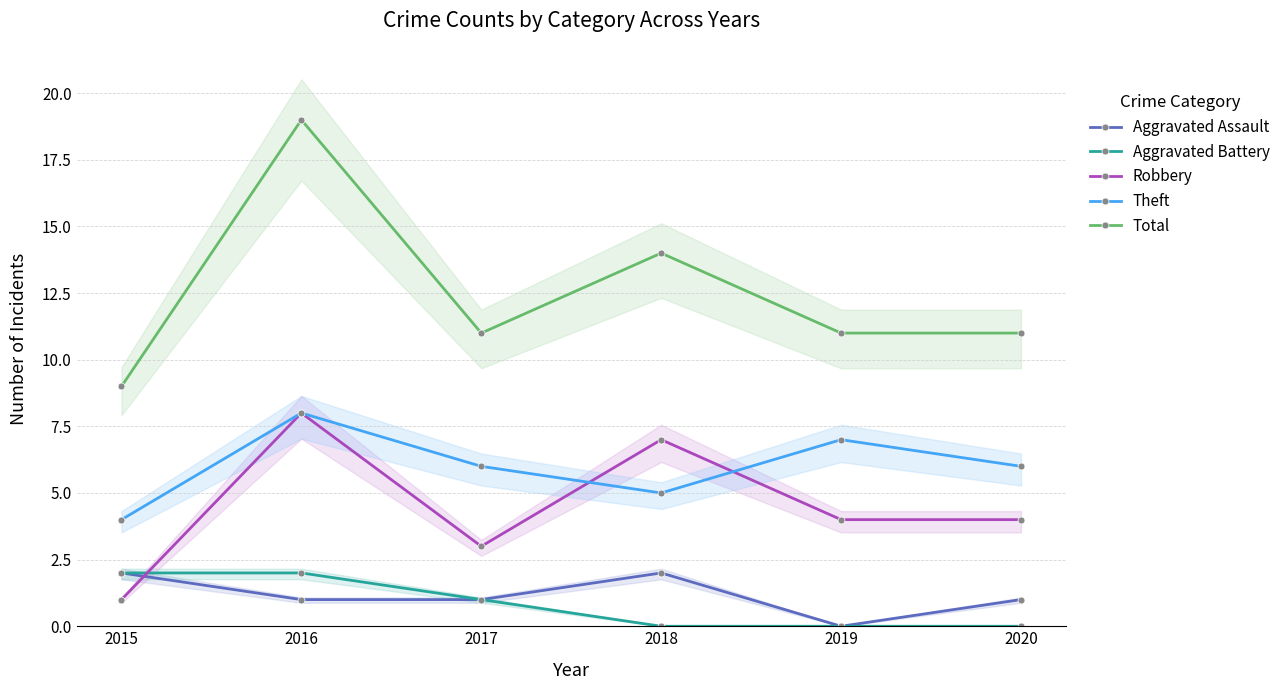

True or false: Aggravated Battery and Theft intersect in this chart.

False